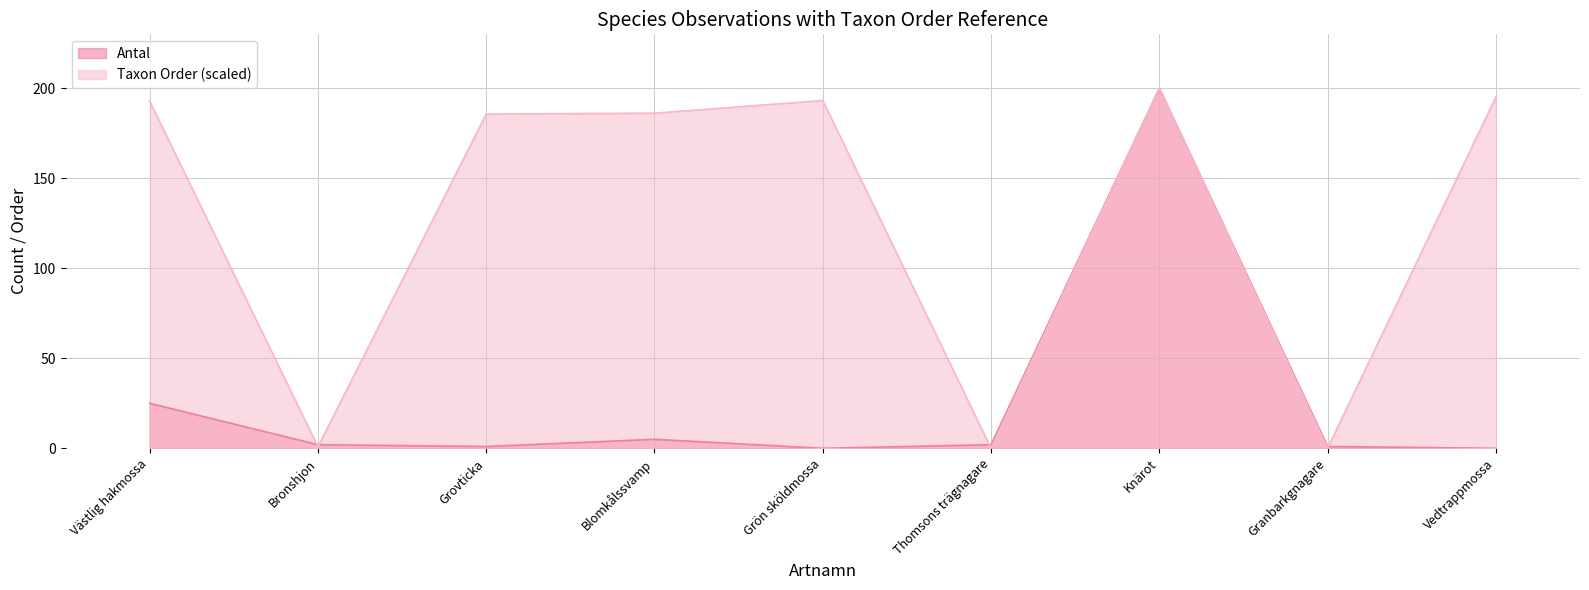

What is the label of the 6th point from the right?

Blomkålssvamp